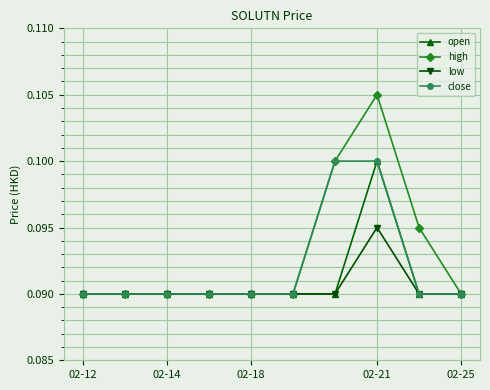

Does the chart have visible grid lines?

Yes